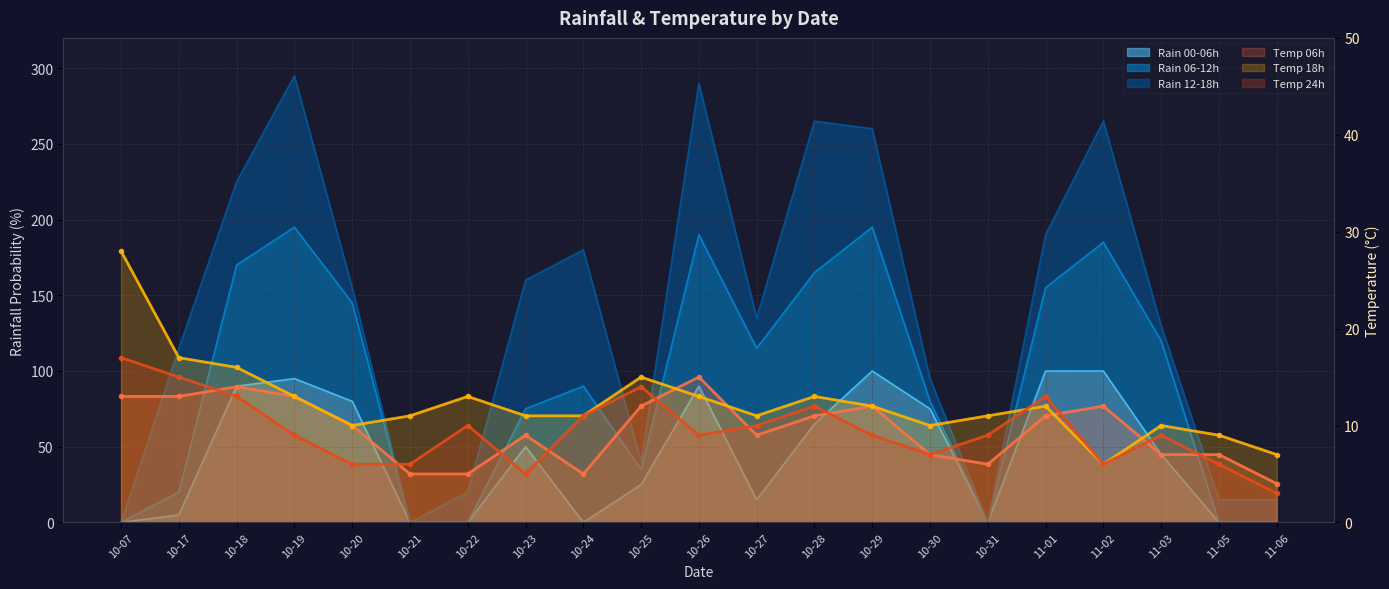

What is the sum of all Temp 18h values?

259